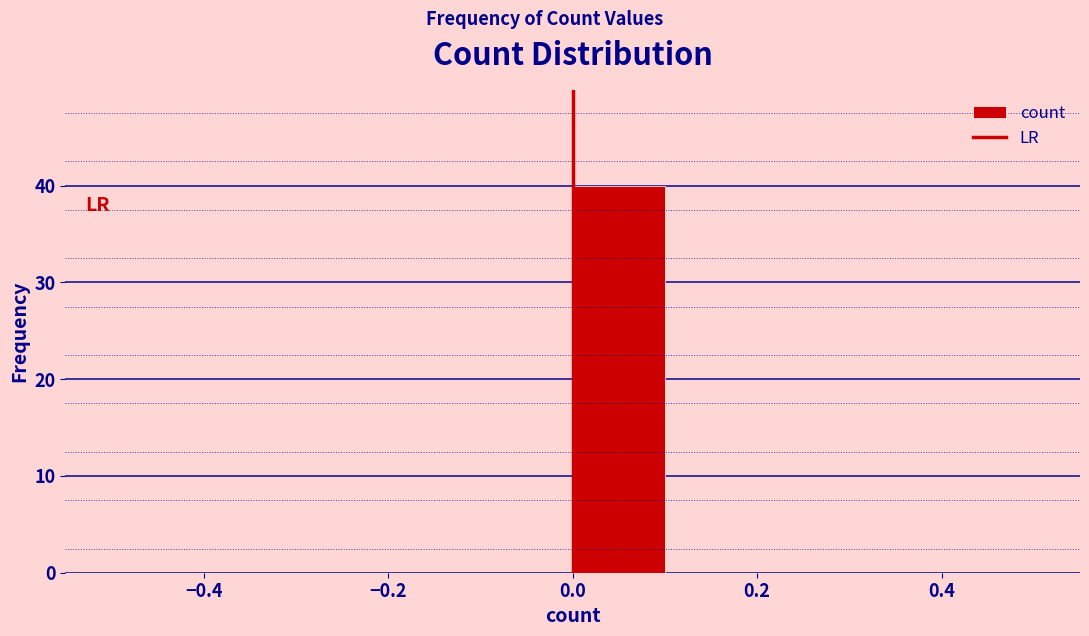

Which range on the x-axis has the tallest bar?

0.0 to 0.1